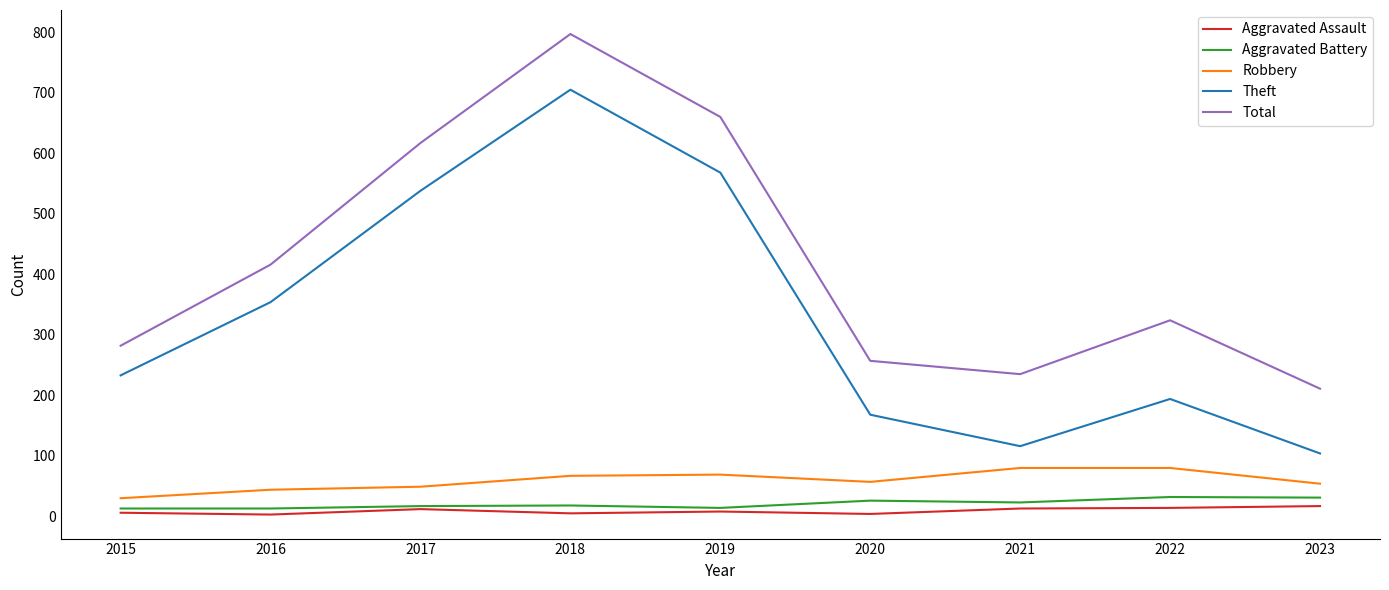

True or false: Aggravated Assault has a value of 8 at 2019.

True